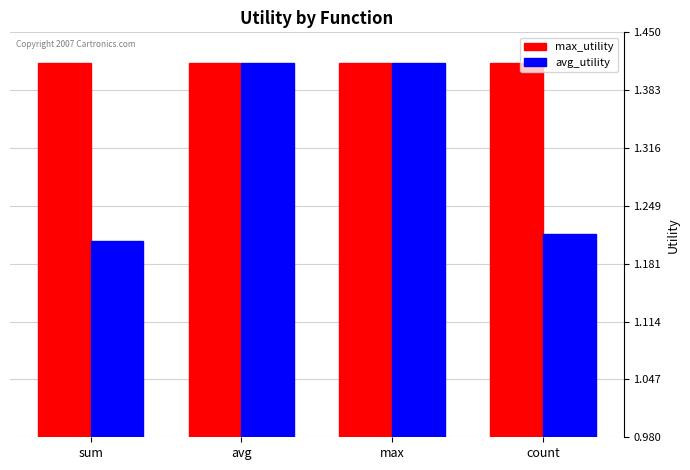

How many groups of bars are there?

4